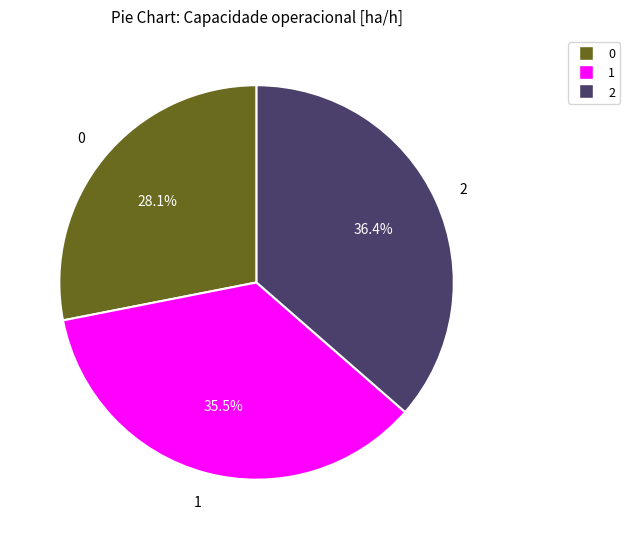

How many segments does this pie chart have?

3